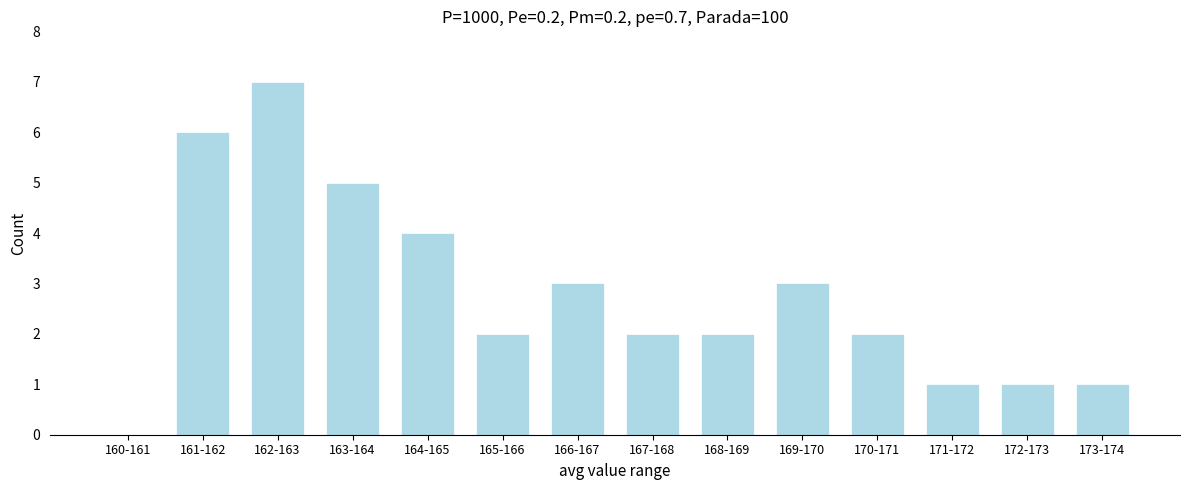

Reading left to right, extract all data points from this chart.

160-161=0	161-162=6	162-163=7	163-164=5	164-165=4	165-166=2	166-167=3	167-168=2	168-169=2	169-170=3	170-171=2	171-172=1	172-173=1	173-174=1